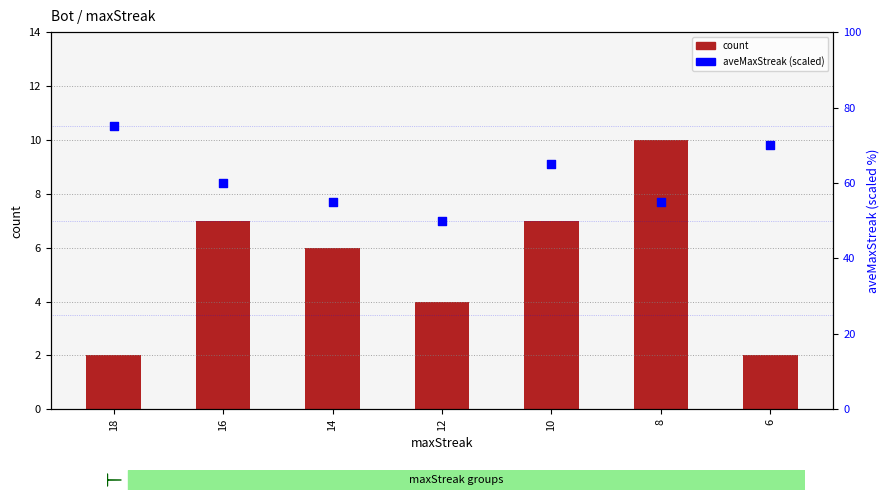

Which series has the widest spread of Y values?

aveMaxStreak (scaled)